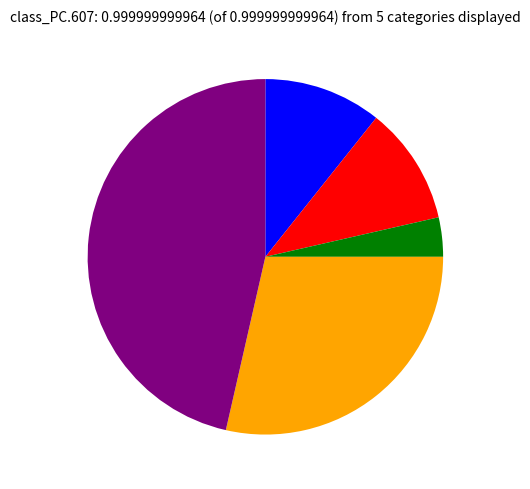

Is there a majority slice in this chart?

No